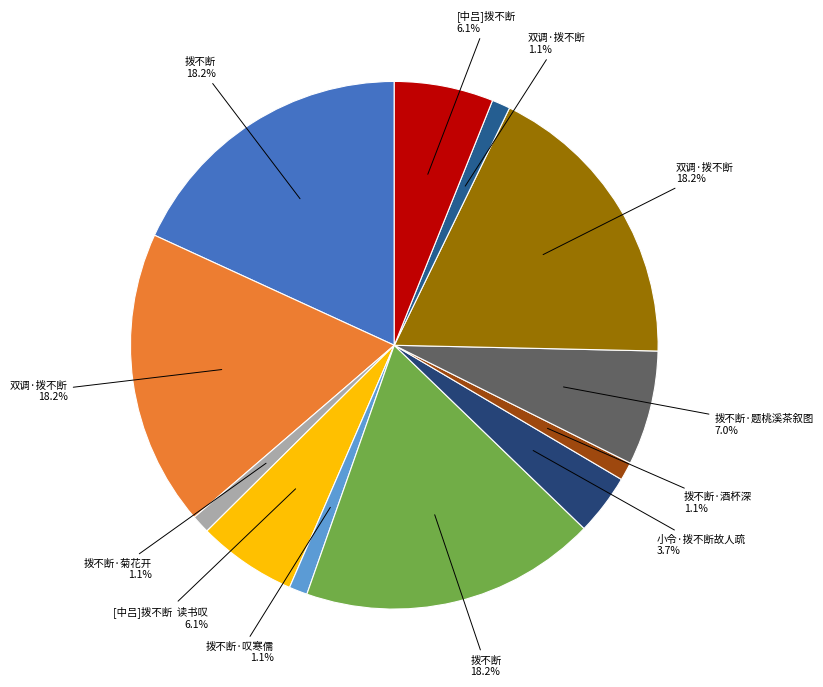

To the nearest percent, what is the difference between the largest and smallest slice percentages?

17%